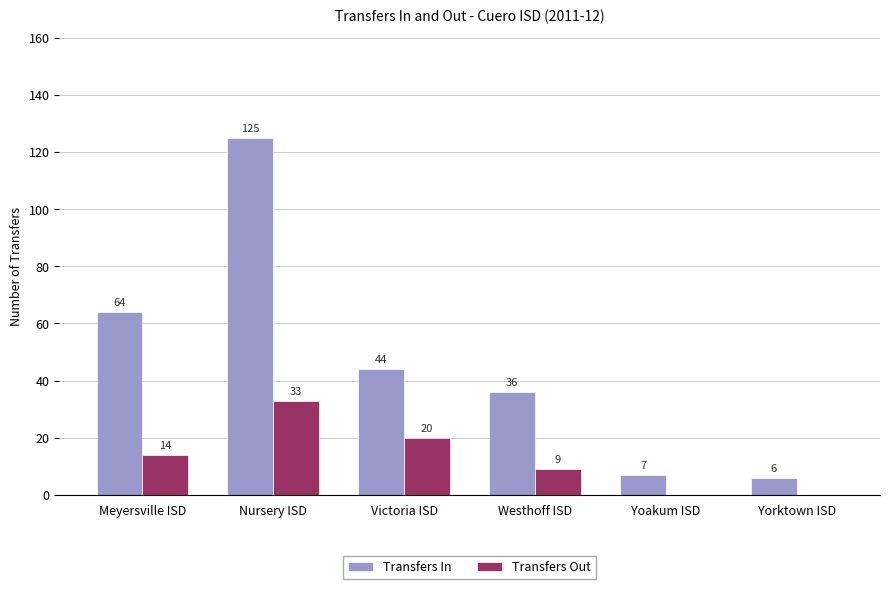

How many categories are shown in the chart?

6